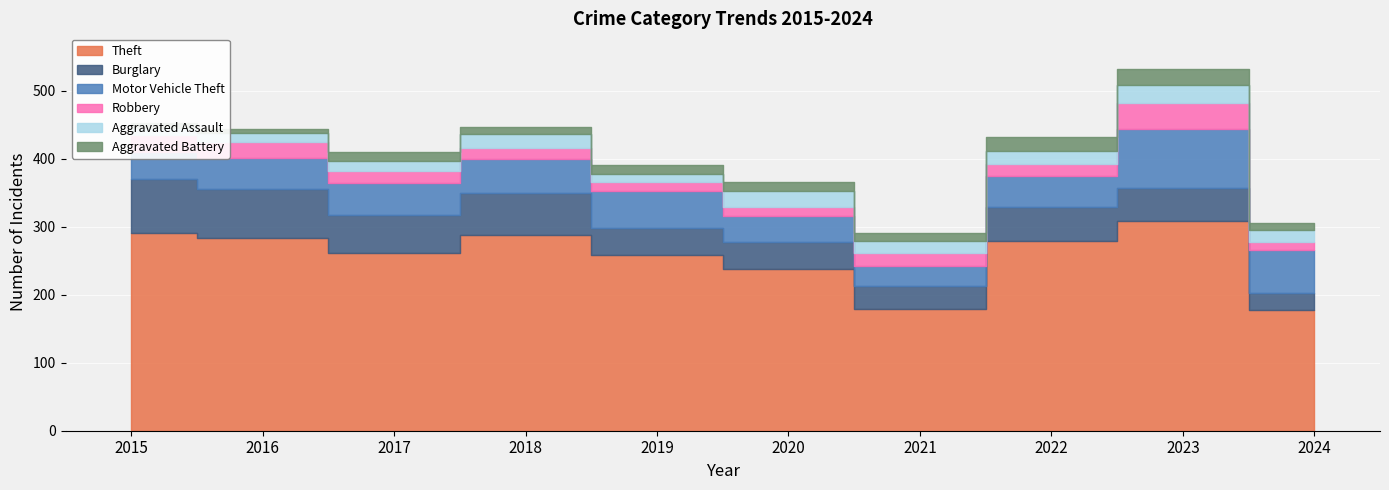

Reading right to left, extract all data points from this chart.

Theft: 2024=178	2023=308	2022=279	2021=179	2020=238	2019=259	2018=287	2017=261	2016=283	2015=290
Burglary: 2024=25	2023=49	2022=50	2021=33	2020=40	2019=39	2018=62	2017=56	2016=73	2015=80
Motor Vehicle Theft: 2024=62	2023=86	2022=45	2021=30	2020=37	2019=54	2018=50	2017=47	2016=45	2015=40
Robbery: 2024=13	2023=39	2022=18	2021=19	2020=14	2019=14	2018=17	2017=18	2016=24	2015=24
Aggravated Assault: 2024=17	2023=26	2022=19	2021=18	2020=23	2019=12	2018=20	2017=14	2016=12	2015=11
Aggravated Battery: 2024=11	2023=23	2022=20	2021=12	2020=14	2019=12	2018=11	2017=13	2016=6	2015=8